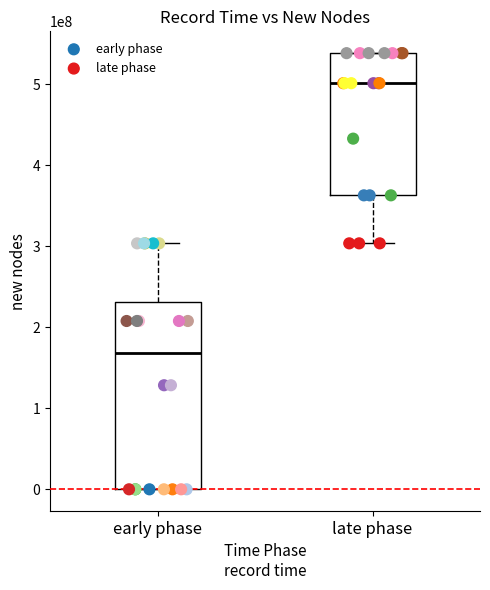

Which series reaches the minimum Y coordinate?

early phase